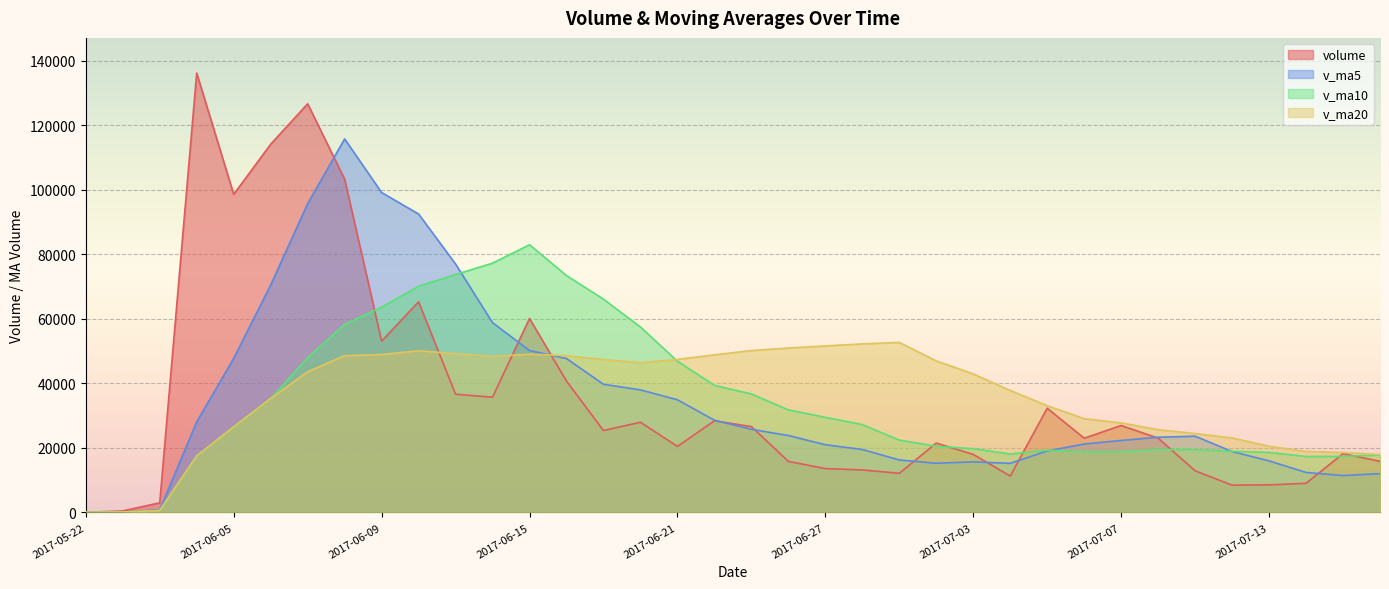

What is the value of the v_ma20 point at the 33rd from the left?

20521.0